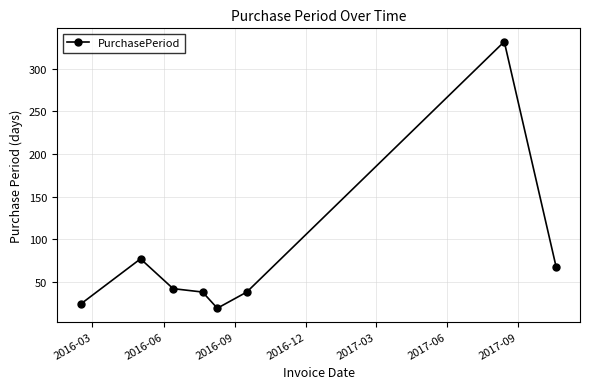

Does the chart display data point markers on the line(s)?

Yes